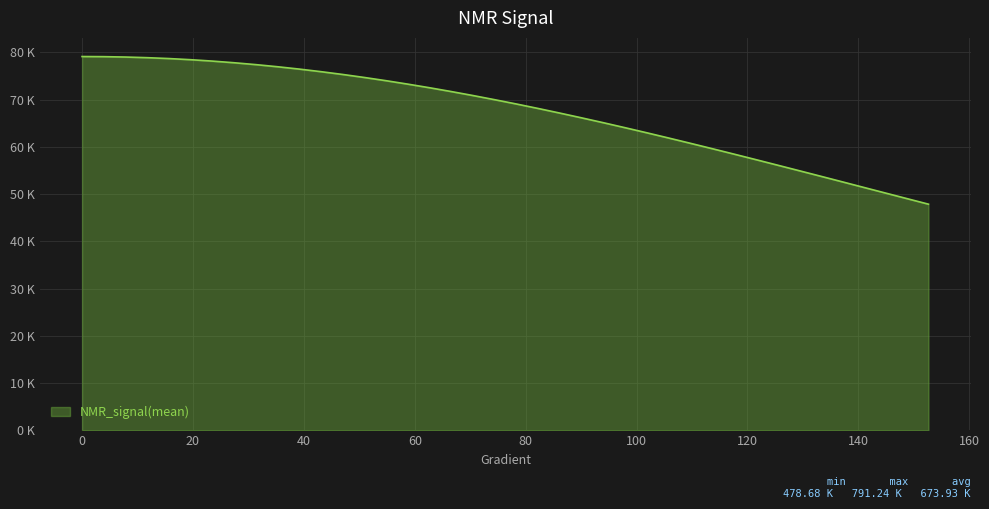

Which category has the lowest value across all series?

152.641878669276